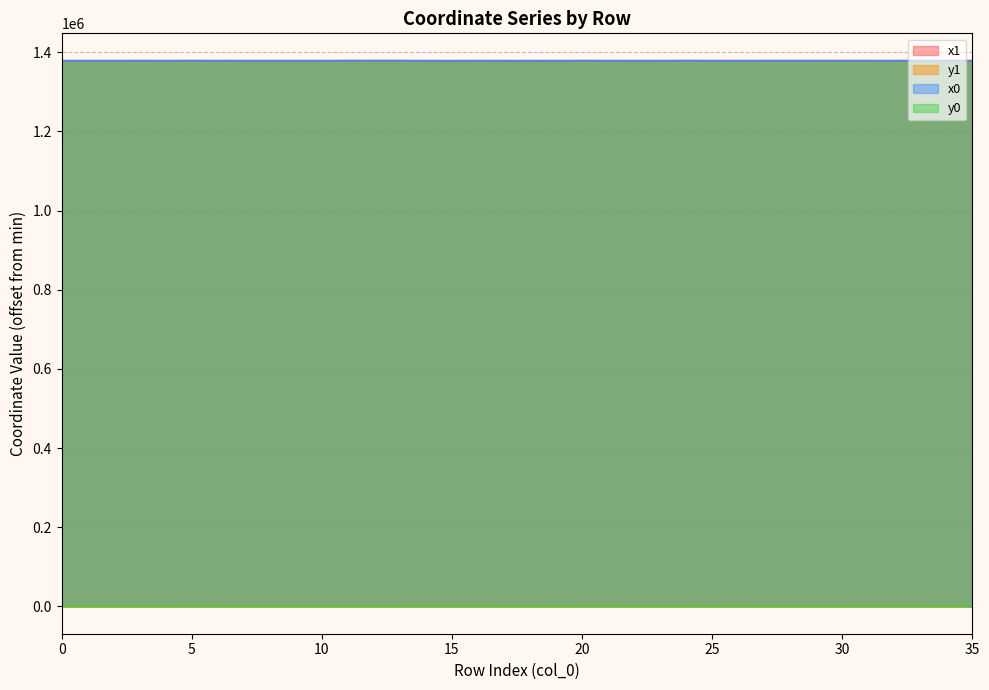

What is the value of the y1 point at the 32nd from the left?

55.0